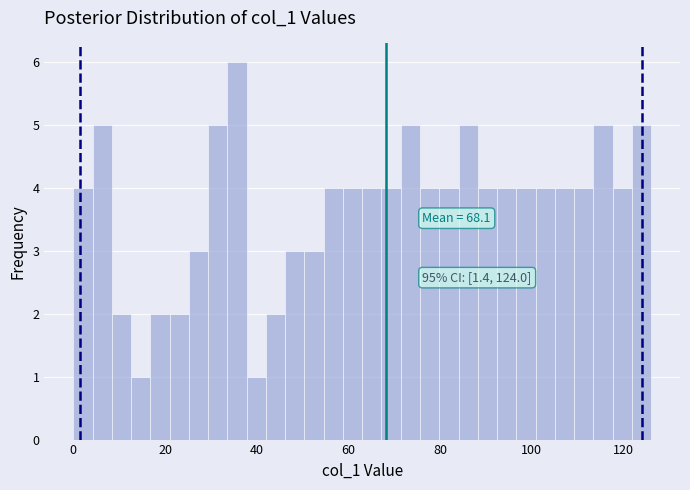

Around what value on the x-axis is the tallest bar? Give the approximate position of its centre, as read against the axis.

36